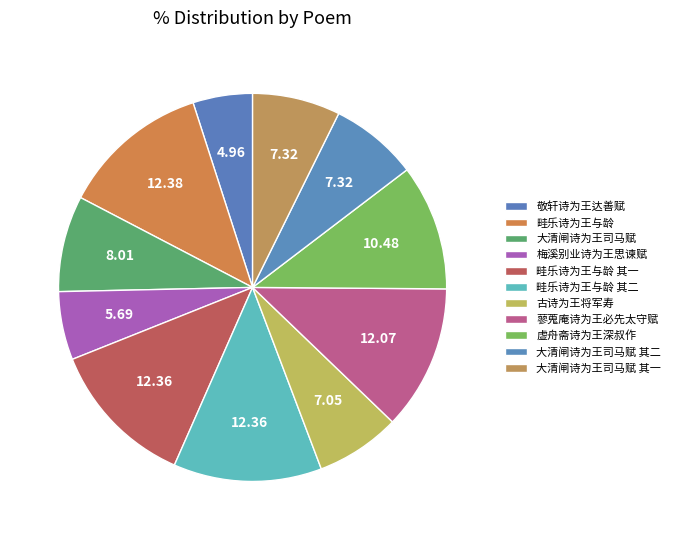

To the nearest percent, what portion does 畦乐诗为王与龄 其一 represent?

12%